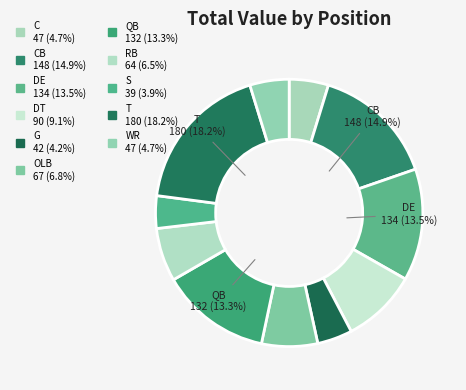

Count the number of slices in the pie.

11